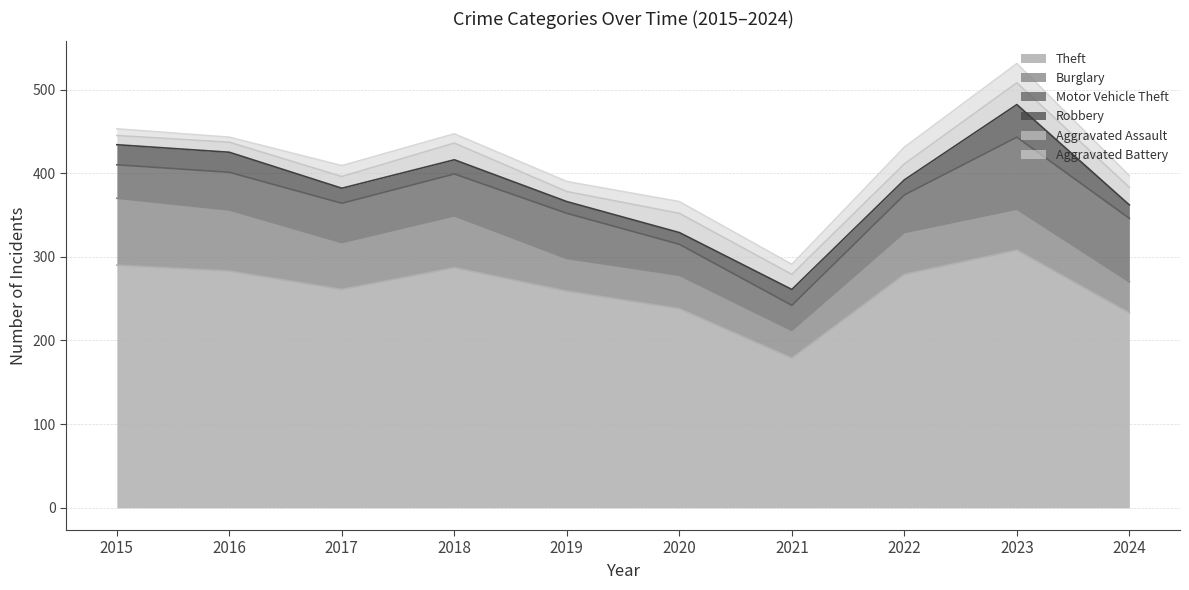

What is the sum of all Aggravated Battery values?

133